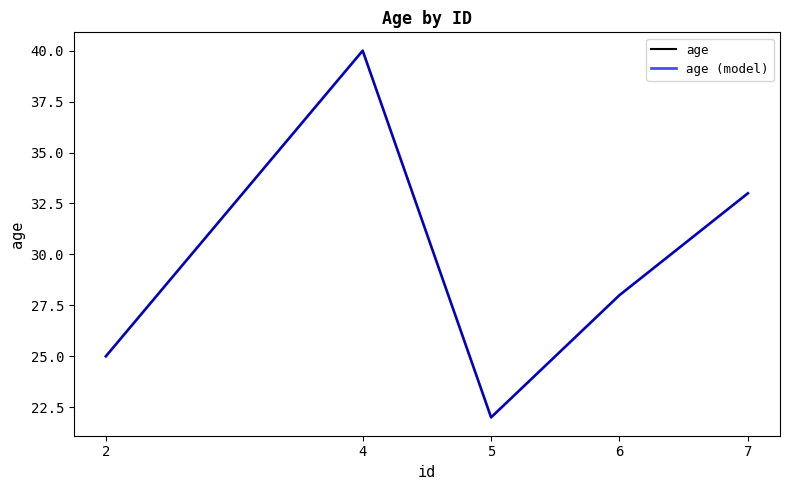

Count the age (model) values in the range 25 to 33.

3